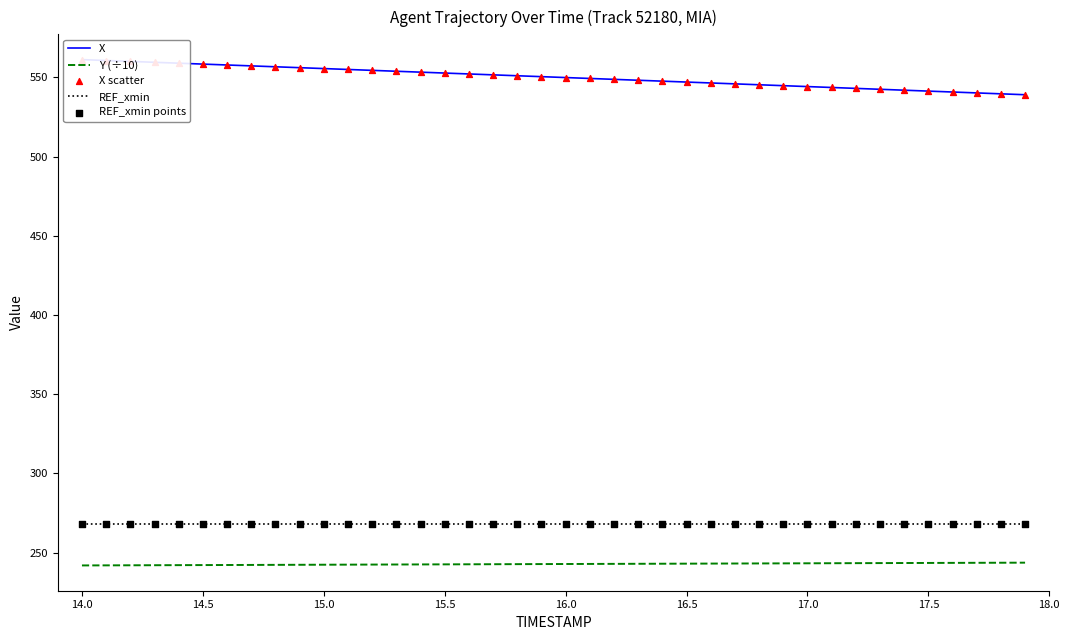

Which series contains the lowest Y value?

Y (÷10)